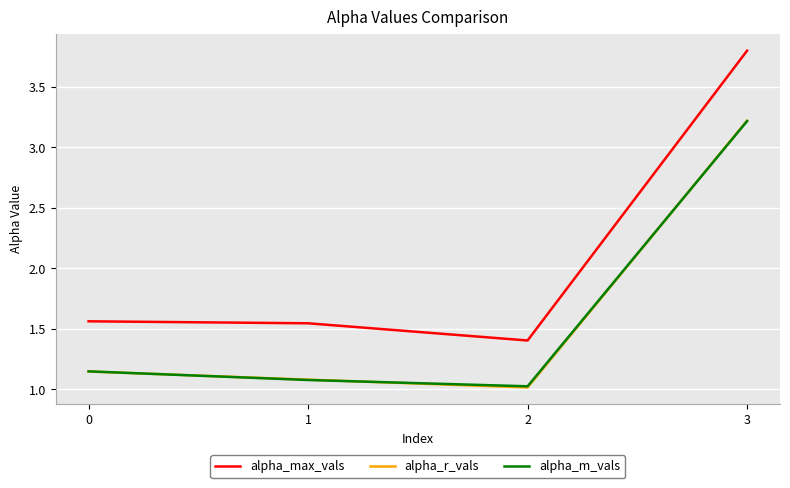

What is the smallest value displayed?

1.0